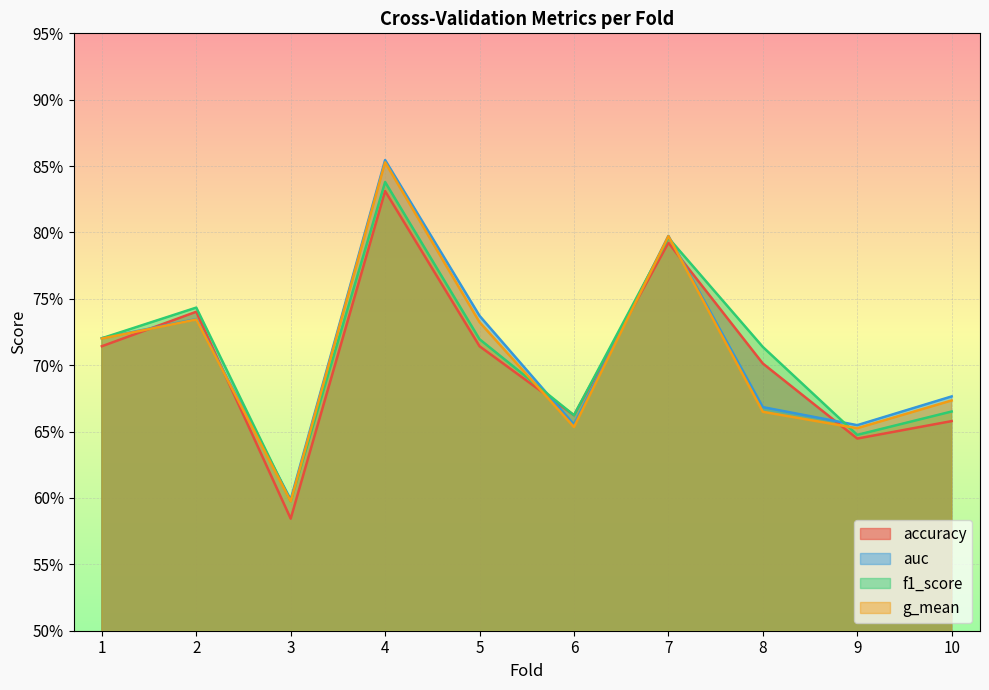

What is the difference between the maximum and minimum values in the auc series?

0.3